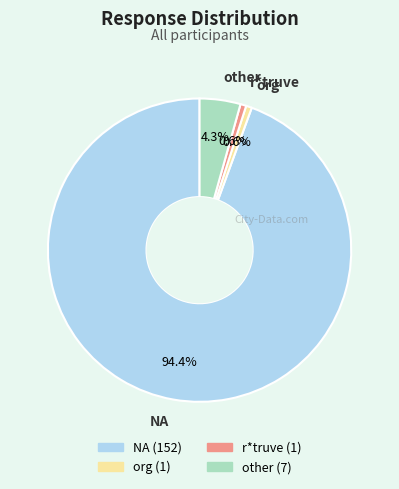

Count the number of slices in the pie.

4